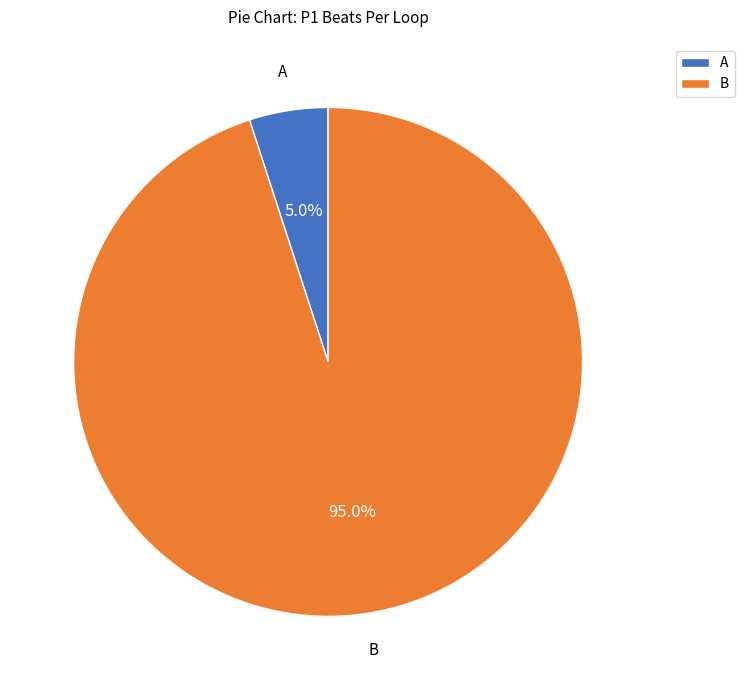

What percentage is NOT represented by B?

5.0%